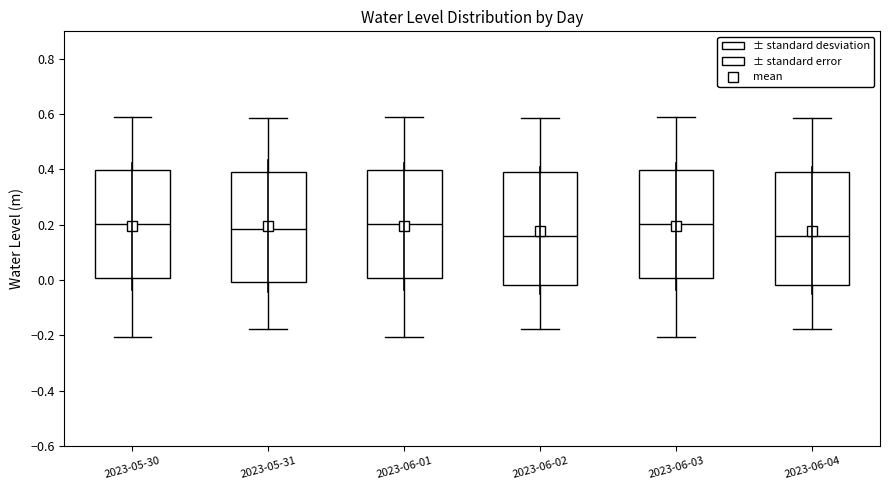

Reading left to right, transcribe this box plot: for each box, give where its median line is, the range the box spans, and where its two whiskers end, as read against the y-axis. The values are not printed on the chart, so give them approximately, as read against the axis.

2023-05-30: median 0.20, box 0.00 to 0.40, whiskers -0.20 to 0.58
2023-05-31: median 0.18, box 0.00 to 0.40, whiskers -0.18 to 0.58
2023-06-01: median 0.20, box 0.00 to 0.40, whiskers -0.20 to 0.58
2023-06-02: median 0.16, box -0.02 to 0.40, whiskers -0.18 to 0.58
2023-06-03: median 0.20, box 0.00 to 0.40, whiskers -0.20 to 0.58
2023-06-04: median 0.16, box -0.02 to 0.40, whiskers -0.18 to 0.58